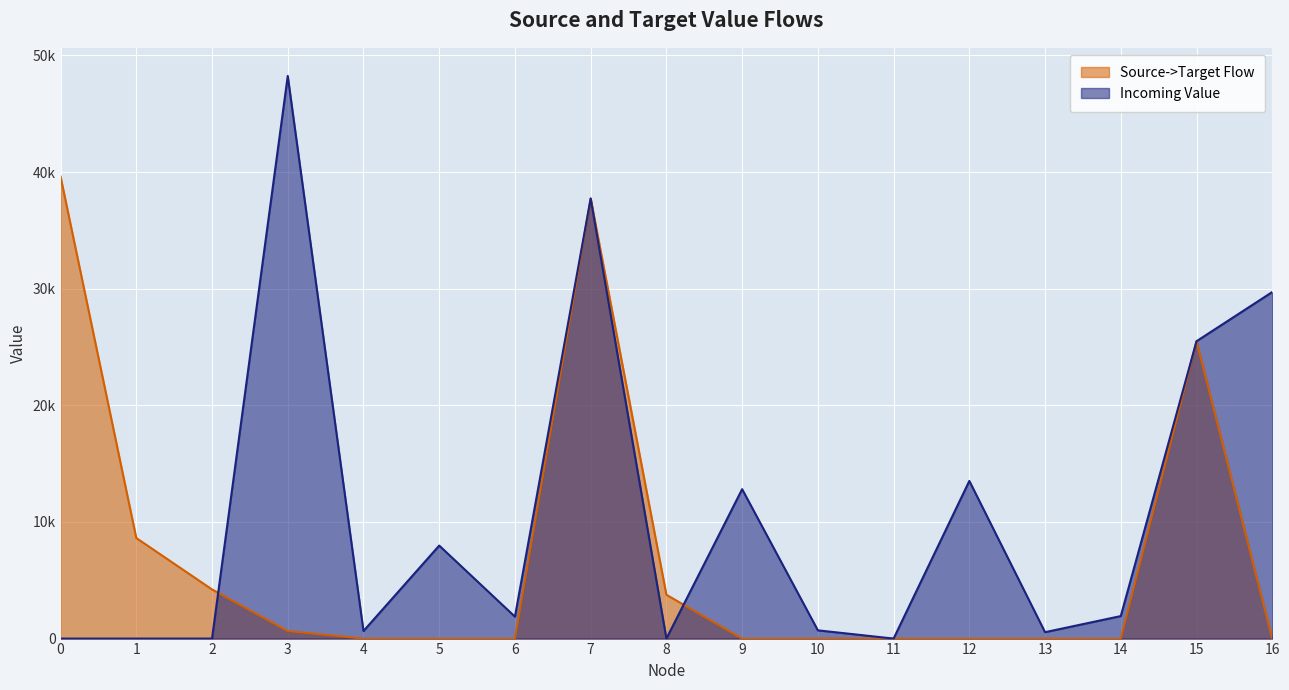

What is the difference between the second highest and minimum values in the Incoming Value series?

37732.9